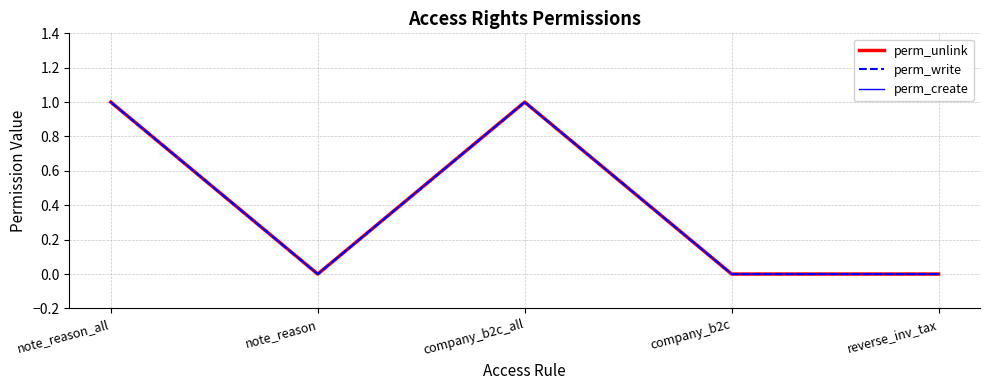

What is the difference between the perm_unlink values at company_b2c and company_b2c_all?

1